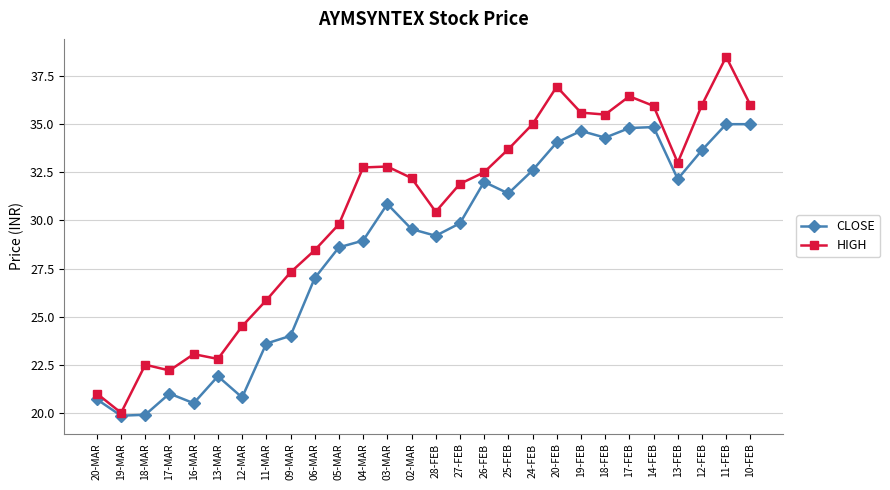

What are all the series names shown in the legend?

CLOSE, HIGH